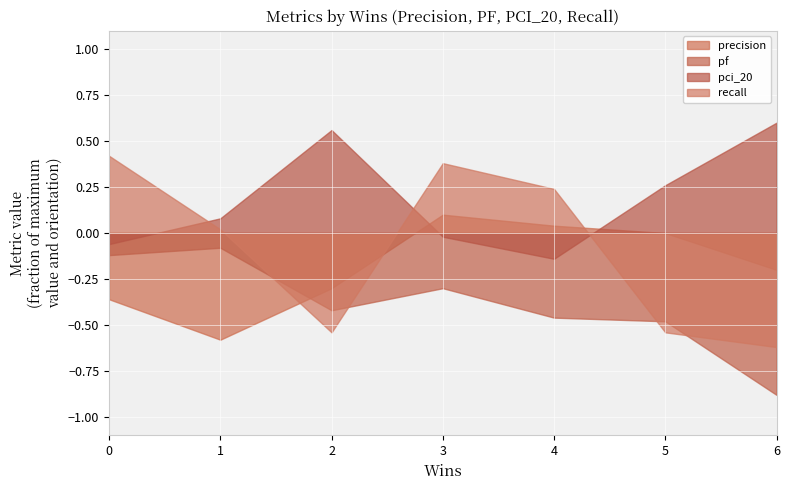

Rank the series by their average value, from lowest to highest.

pf, precision, recall, pci_20